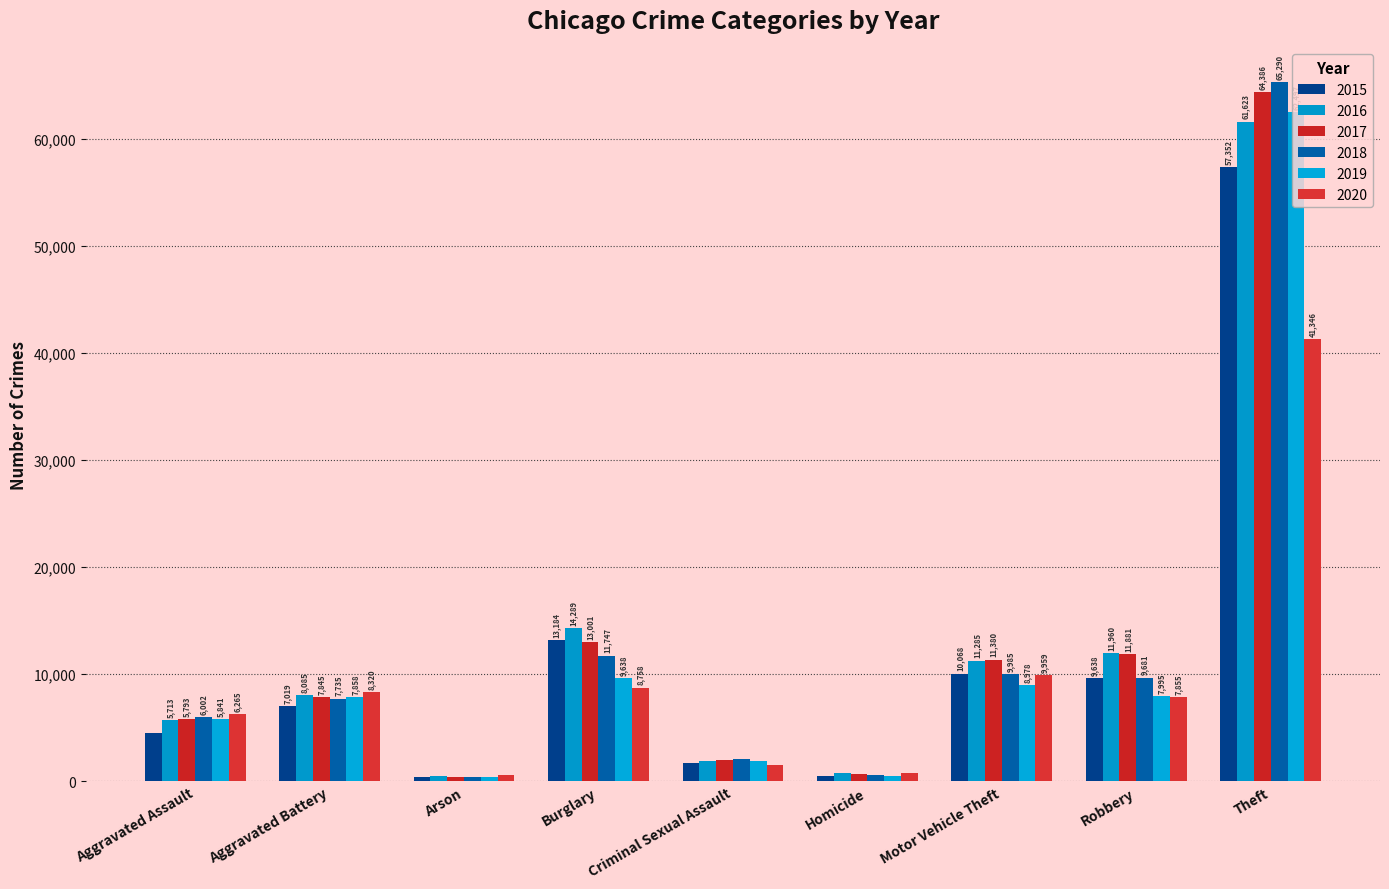

Where is 2019 nearest to the value 31436?

Burglary